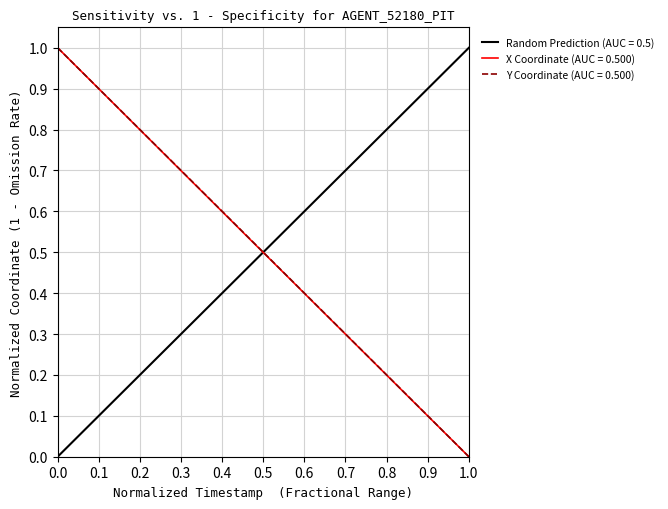

True or false: Y and X intersect in this chart.

False